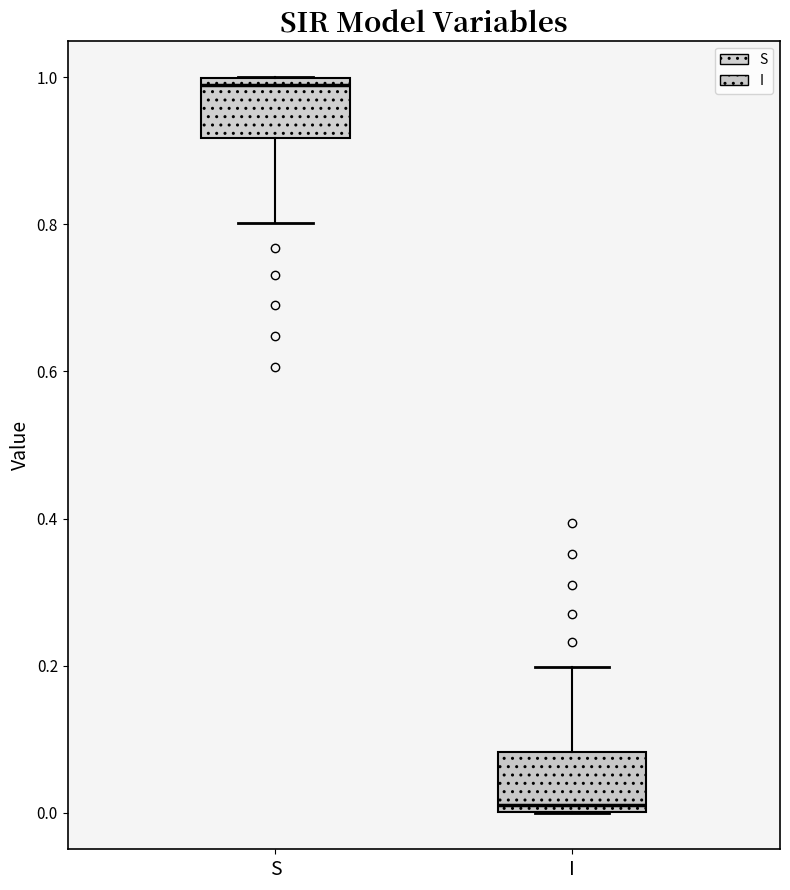

Reading left to right, read every box against the y-axis: the position of its median line, the range the box covers, and the ends of its whiskers. The values are not printed on the chart, so give them approximately, as read against the axis.

S: median 0.98, box 0.92 to 1.00, whiskers 0.80 to 1.00
I: median 0.02, box 0.00 to 0.08, whiskers 0.00 to 0.20